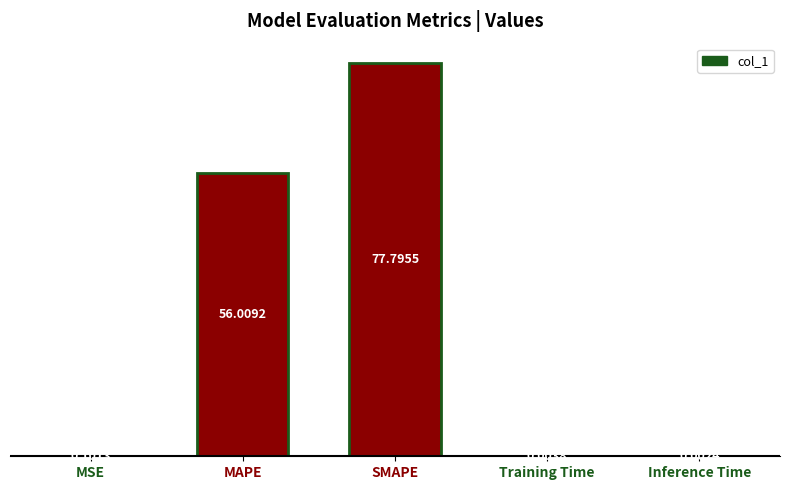

Between MSE and Inference Time, which is larger?

MSE